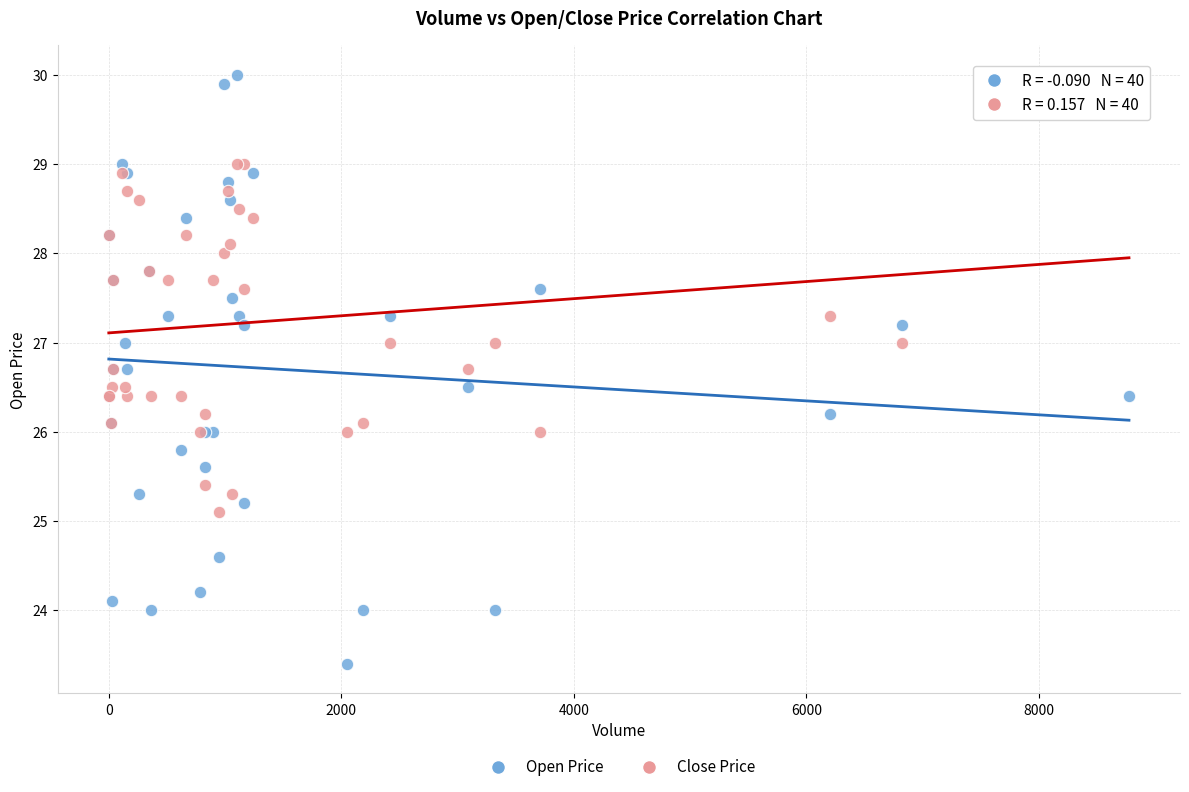

What is the X range (max minus min) for the scatter plot?

8775.0